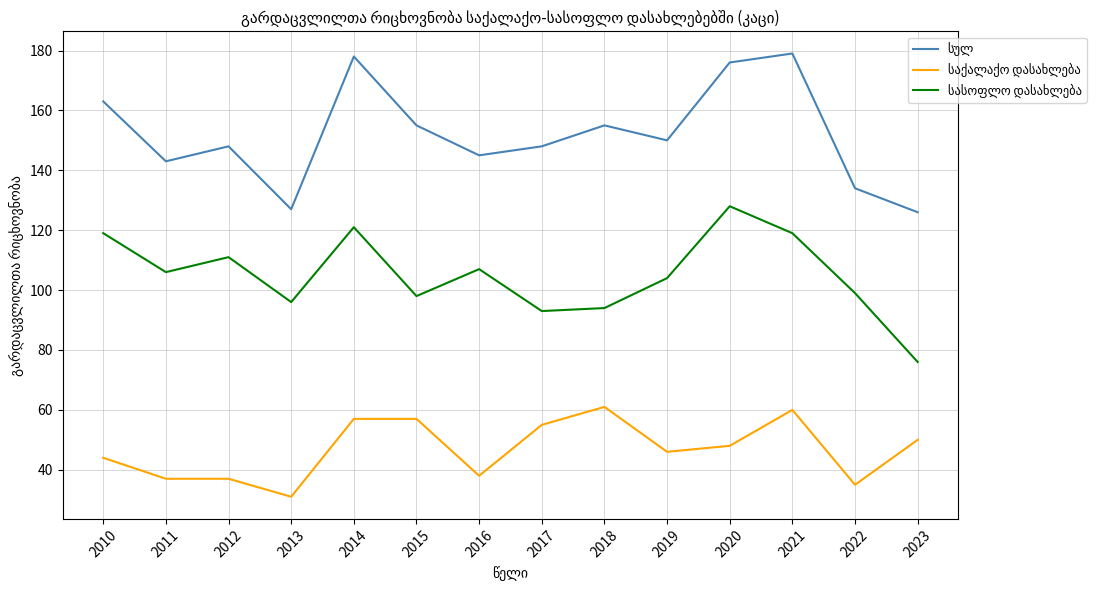

What is the smallest value displayed?

31